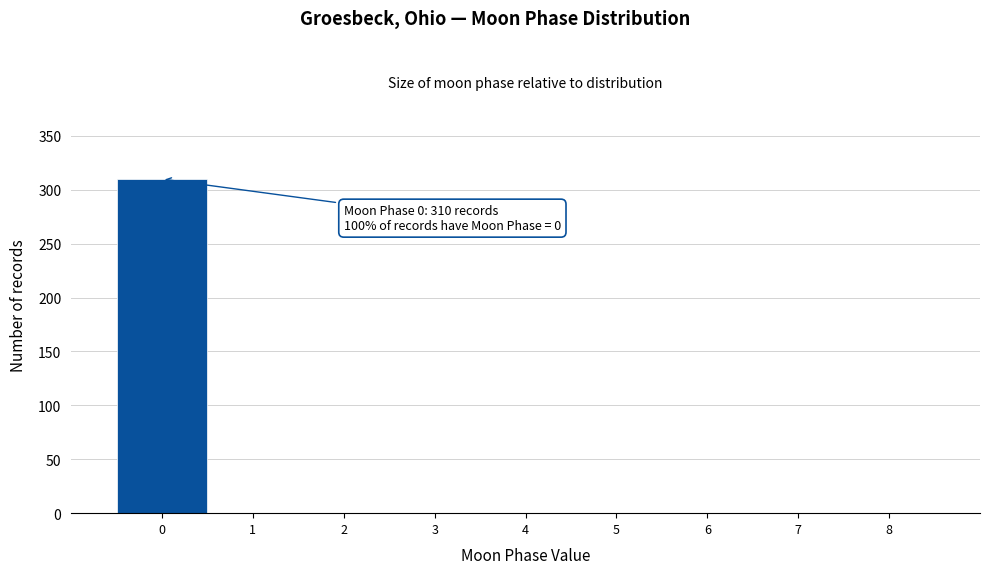

Over which range of the x-axis is the bar tallest?

-0.5 to 0.5